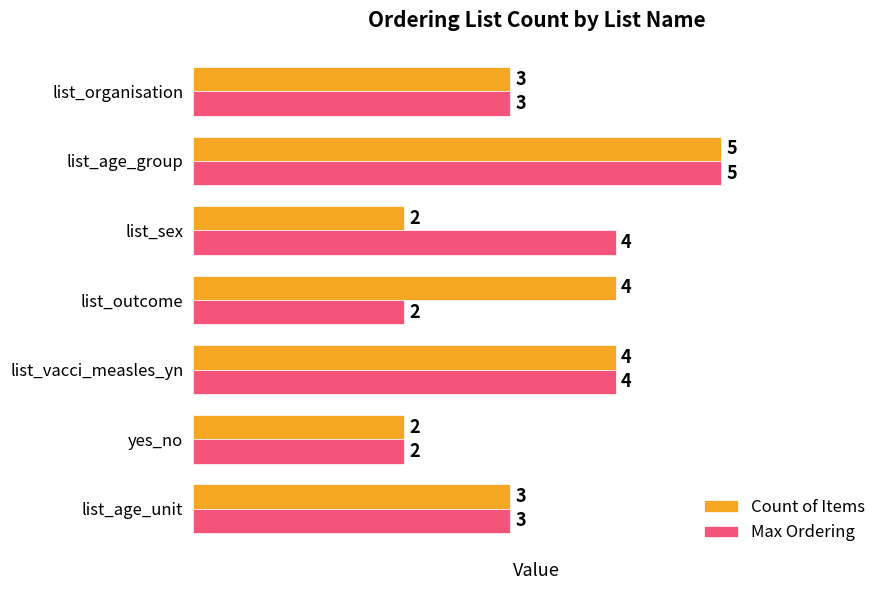

What is the sum of all Max Ordering values?

23